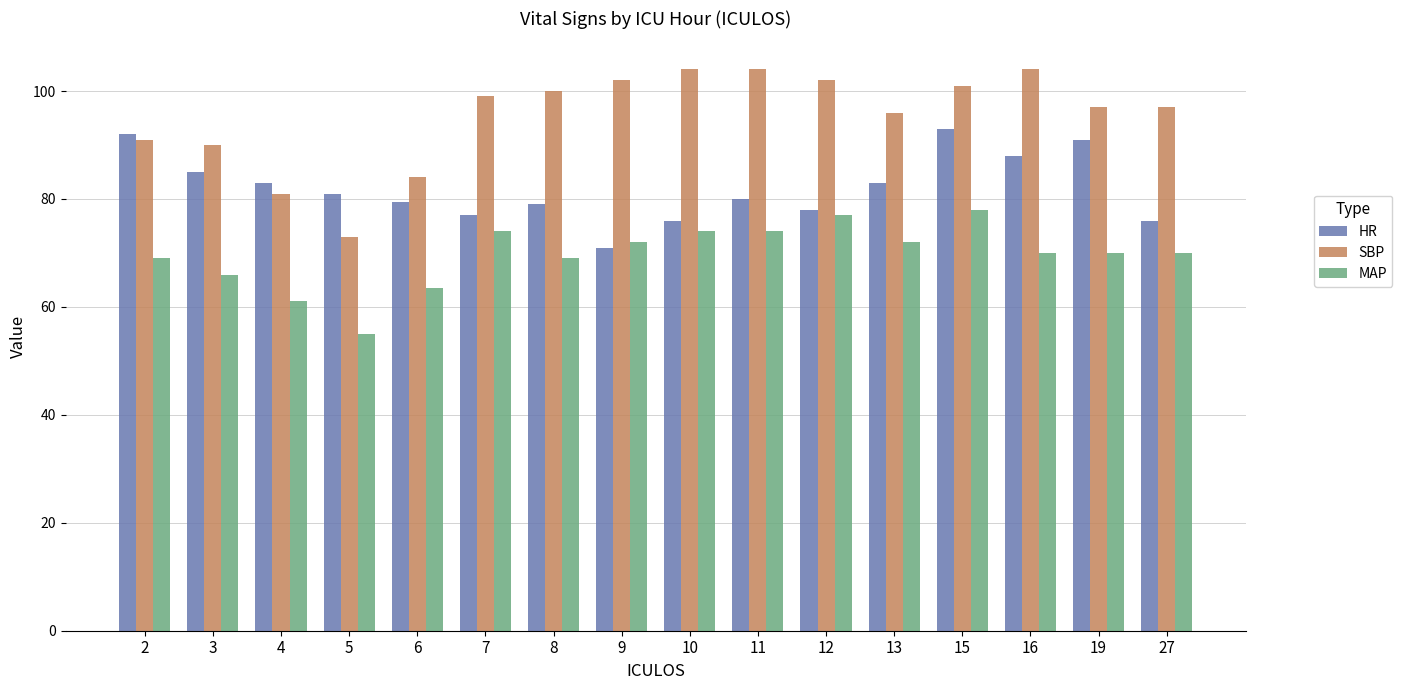

What is the value of the MAP bar at the 7th from the left?

69.0